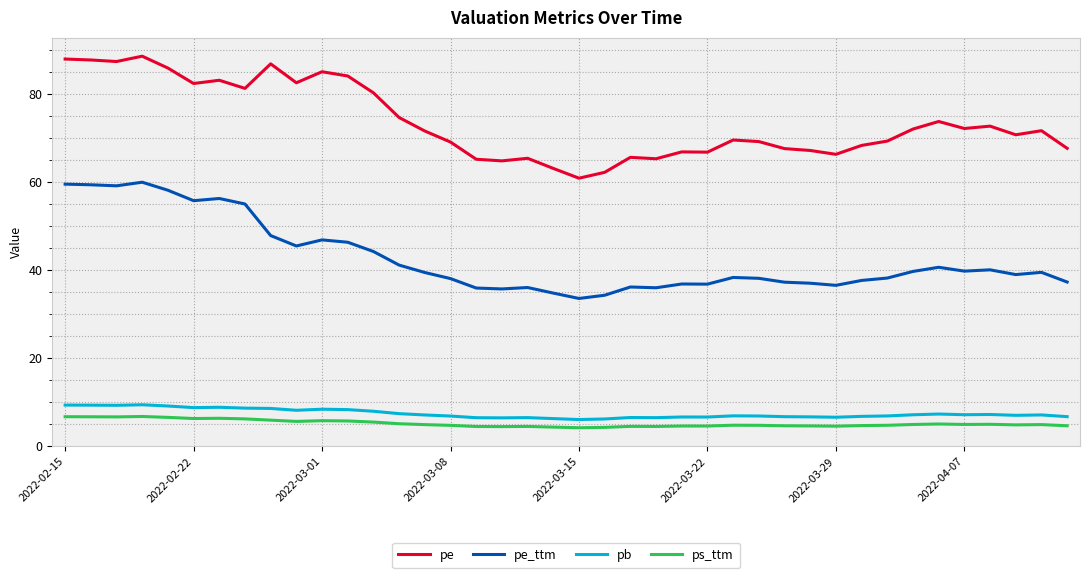

True or false: pe and pb cross at least once.

False